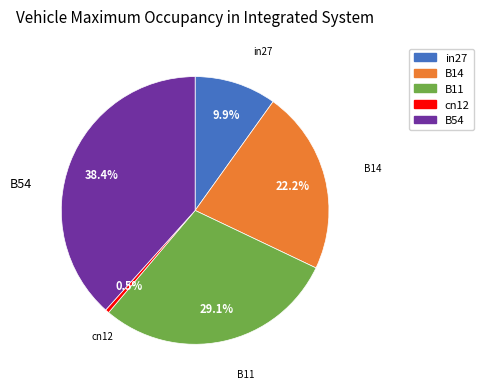

To the nearest percent, what is the combined percentage of B14 and cn12?

23%